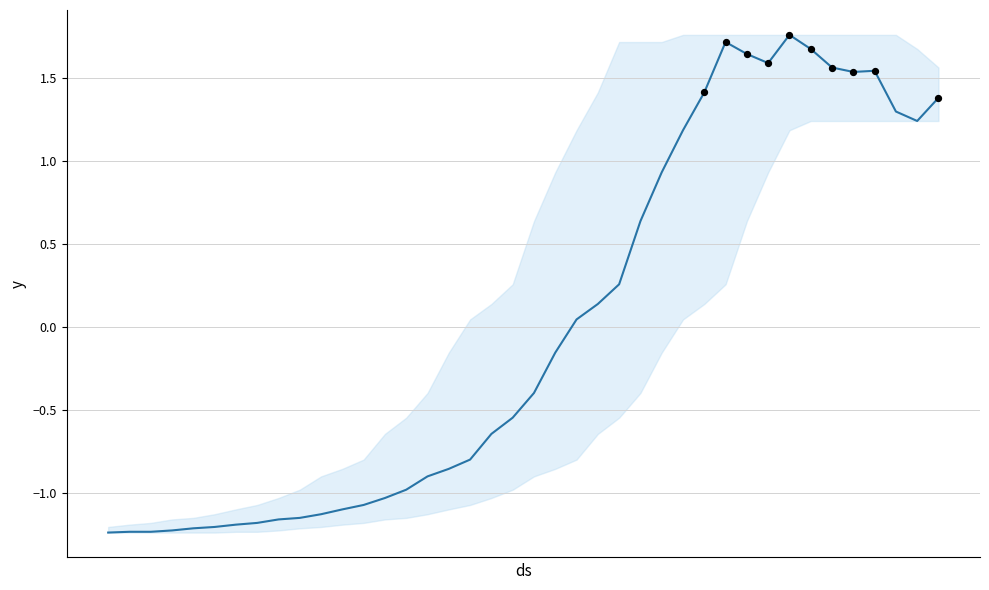

What is the difference between the maximum and minimum values?

3.0